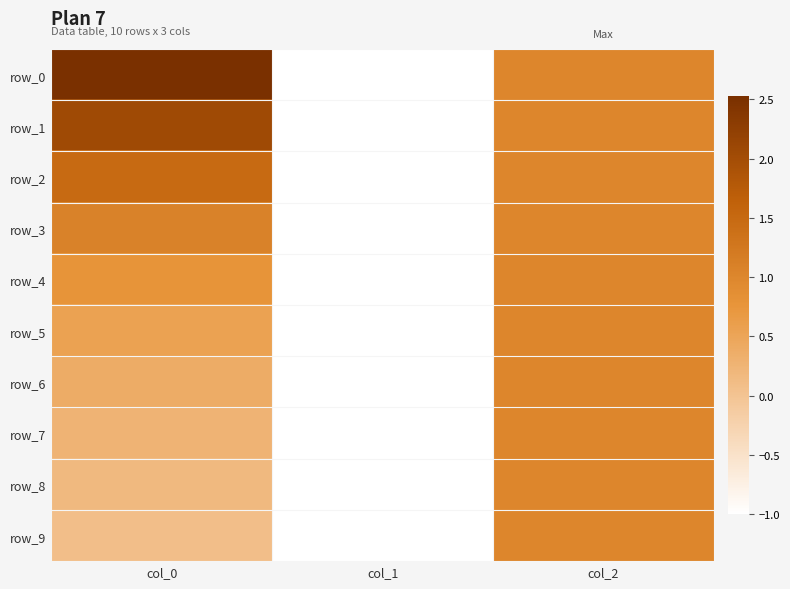

What is the total value across all series at col_2?

10.0